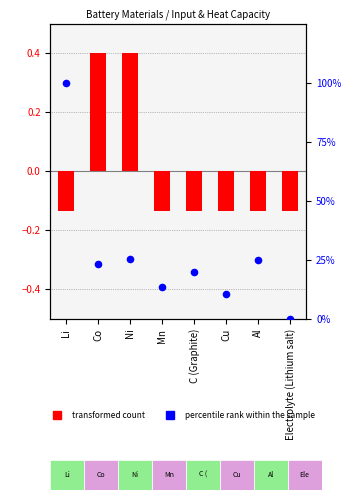

Is the value of percentile rank within the sample at Mn greater than the value of transformed count at Mn?

Yes